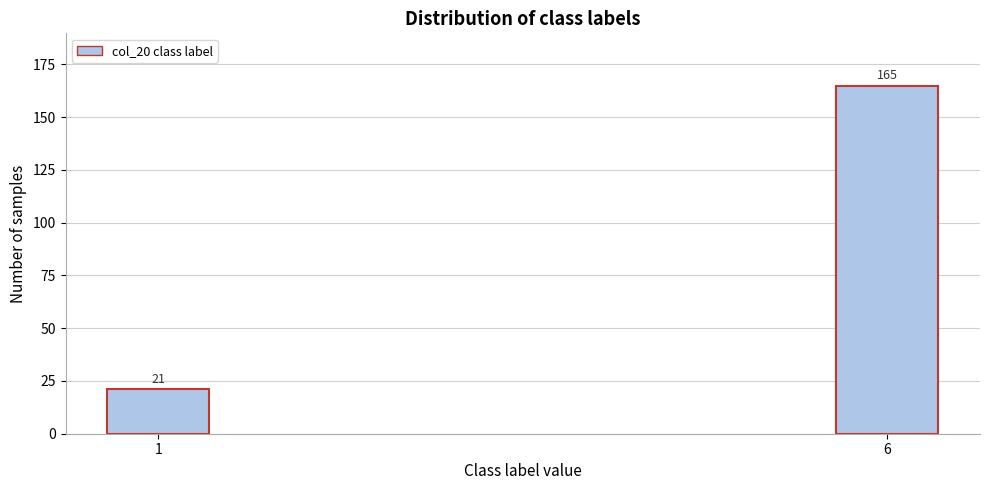

Reading left to right, what are all the values shown in this chart?

1=21	6=165